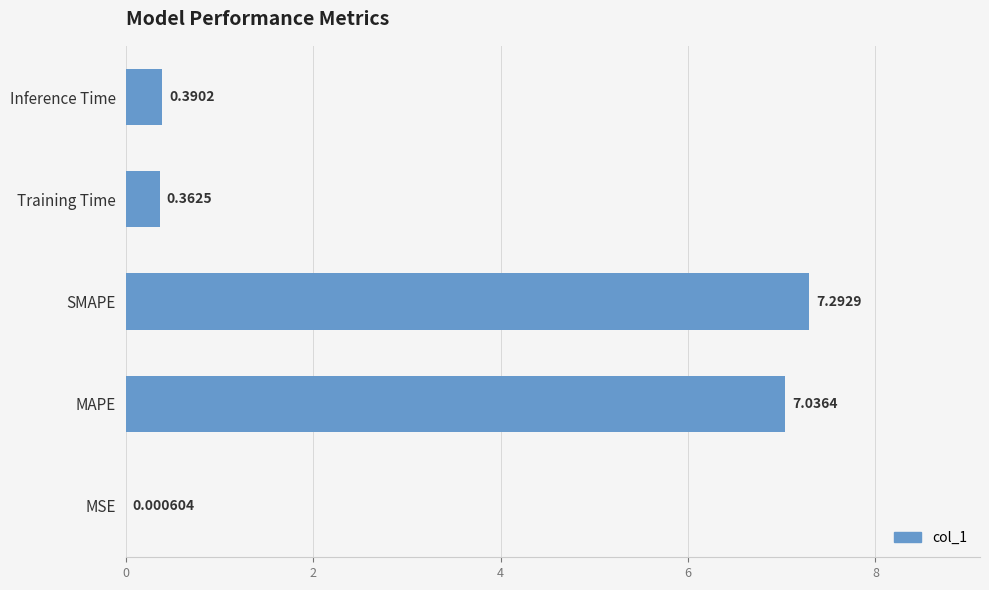

Which has a higher value, Inference Time or MSE?

Inference Time